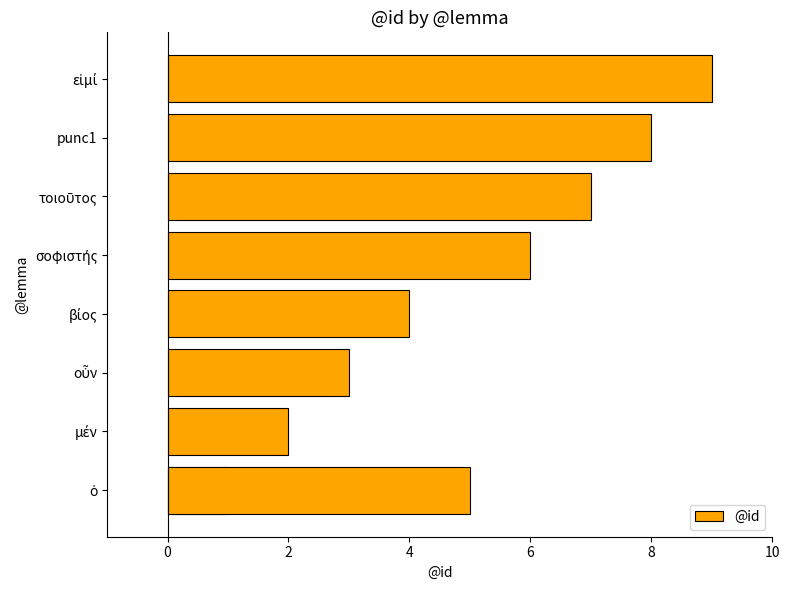

The value at 6 is 2. True or false?

False